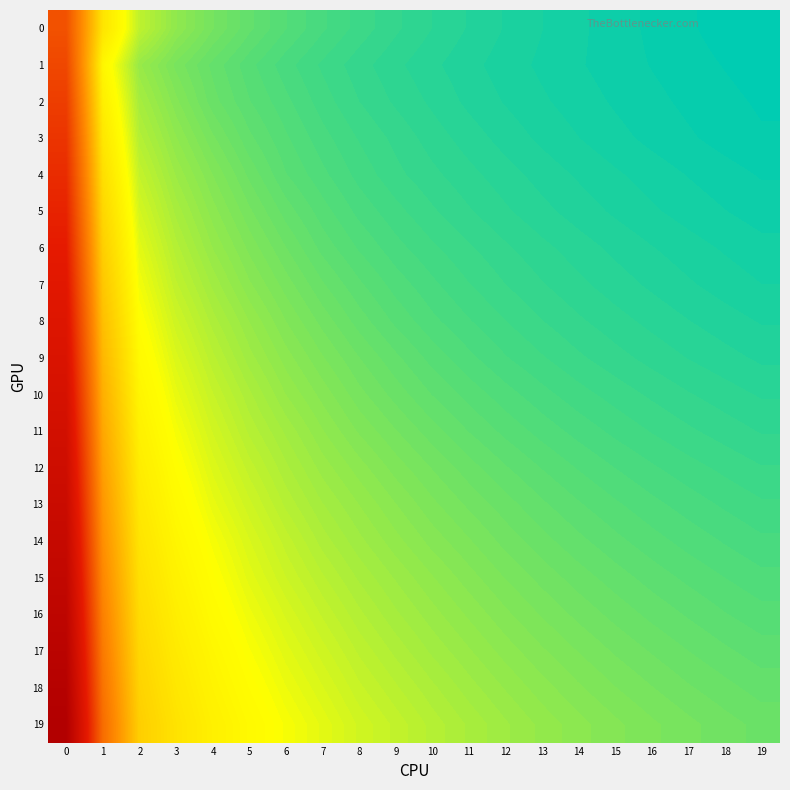

Reading right to left, what are all the values shown in this chart?

0: 19=2.6	18=2.6	17=2.6	16=2.7	15=2.7	14=2.7	13=2.7	12=2.8	11=2.8	10=2.8	9=2.9	8=2.9	7=3.0	6=3.0	5=3.1	4=3.2	3=3.3	2=3.6	1=4.4	0=7.4
1: 19=2.6	18=2.6	17=2.6	16=2.7	15=2.7	14=2.7	13=2.7	12=2.7	11=2.8	10=2.8	9=2.8	8=2.9	7=2.9	6=3.0	5=3.0	4=3.1	3=3.2	2=3.4	1=4.1	0=7.6
2: 19=2.6	18=2.6	17=2.7	16=2.7	15=2.7	14=2.7	13=2.7	12=2.8	11=2.8	10=2.8	9=2.9	8=2.9	7=3.0	6=3.0	5=3.1	4=3.1	3=3.3	2=3.5	1=4.2	0=7.8
3: 19=2.6	18=2.7	17=2.7	16=2.7	15=2.7	14=2.7	13=2.8	12=2.8	11=2.8	10=2.9	9=2.9	8=2.9	7=3.0	6=3.0	5=3.1	4=3.2	3=3.3	2=3.5	1=4.3	0=8.0
4: 19=2.7	18=2.7	17=2.7	16=2.7	15=2.7	14=2.8	13=2.8	12=2.8	11=2.8	10=2.9	9=2.9	8=3.0	7=3.0	6=3.1	5=3.2	4=3.3	3=3.4	2=3.6	1=4.5	0=8.2
5: 19=2.7	18=2.7	17=2.7	16=2.7	15=2.8	14=2.8	13=2.8	12=2.8	11=2.9	10=2.9	9=2.9	8=3.0	7=3.0	6=3.1	5=3.2	4=3.3	3=3.5	2=3.7	1=4.7	0=8.4
6: 19=2.7	18=2.7	17=2.7	16=2.8	15=2.8	14=2.8	13=2.8	12=2.9	11=2.9	10=2.9	9=3.0	8=3.0	7=3.1	6=3.2	5=3.3	4=3.4	3=3.5	2=3.8	1=4.8	0=8.6
7: 19=2.7	18=2.8	17=2.8	16=2.8	15=2.8	14=2.8	13=2.9	12=2.9	11=2.9	10=3.0	9=3.0	8=3.1	7=3.1	6=3.2	5=3.3	4=3.4	3=3.6	2=3.8	1=5.0	0=8.8
8: 19=2.8	18=2.8	17=2.8	16=2.8	15=2.8	14=2.9	13=2.9	12=2.9	11=3.0	10=3.0	9=3.1	8=3.1	7=3.2	6=3.3	5=3.4	4=3.5	3=3.6	2=3.9	1=5.1	0=9.0
9: 19=2.8	18=2.8	17=2.8	16=2.9	15=2.9	14=2.9	13=2.9	12=3.0	11=3.0	10=3.1	9=3.1	8=3.2	7=3.2	6=3.3	5=3.4	4=3.5	3=3.7	2=4.0	1=5.2	0=9.2
10: 19=2.8	18=2.8	17=2.9	16=2.9	15=2.9	14=2.9	13=3.0	12=3.0	11=3.1	10=3.1	9=3.2	8=3.2	7=3.3	6=3.4	5=3.5	4=3.6	3=3.8	2=4.1	1=5.4	0=9.4
11: 19=2.9	18=2.9	17=2.9	16=2.9	15=3.0	14=3.0	13=3.0	12=3.1	11=3.1	10=3.1	9=3.2	8=3.3	7=3.3	6=3.4	5=3.5	4=3.7	3=3.9	2=4.2	1=5.5	0=9.6
12: 19=2.9	18=2.9	17=2.9	16=3.0	15=3.0	14=3.0	13=3.1	12=3.1	11=3.1	10=3.2	9=3.3	8=3.3	7=3.4	6=3.5	5=3.6	4=3.7	3=3.9	2=4.2	1=5.7	0=9.8
13: 19=2.9	18=3.0	17=3.0	16=3.0	15=3.0	14=3.1	13=3.1	12=3.1	11=3.2	10=3.2	9=3.3	8=3.4	7=3.4	6=3.5	5=3.6	4=3.8	3=4.0	2=4.3	1=5.8	0=10.0
14: 19=3.0	18=3.0	17=3.0	16=3.0	15=3.1	14=3.1	13=3.1	12=3.2	11=3.2	10=3.3	9=3.4	8=3.4	7=3.5	6=3.6	5=3.7	4=3.9	3=4.1	2=4.4	1=6.0	0=10.2
15: 19=3.0	18=3.0	17=3.1	16=3.1	15=3.1	14=3.2	13=3.2	12=3.2	11=3.3	10=3.3	9=3.4	8=3.5	7=3.5	6=3.6	5=3.8	4=3.9	3=4.1	2=4.5	1=6.2	0=10.4
16: 19=3.0	18=3.1	17=3.1	16=3.1	15=3.2	14=3.2	13=3.2	12=3.3	11=3.3	10=3.4	9=3.4	8=3.5	7=3.6	6=3.7	5=3.8	4=4.0	3=4.2	2=4.6	1=6.3	0=10.6
17: 19=3.1	18=3.1	17=3.1	16=3.2	15=3.2	14=3.2	13=3.3	12=3.3	11=3.4	10=3.4	9=3.5	8=3.6	7=3.7	6=3.8	5=3.9	4=4.0	3=4.3	2=4.6	1=6.5	0=10.8
18: 19=3.1	18=3.1	17=3.2	16=3.2	15=3.2	14=3.3	13=3.3	12=3.4	11=3.4	10=3.5	9=3.5	8=3.6	7=3.7	6=3.8	5=3.9	4=4.1	3=4.3	2=4.7	1=6.6	0=11.0
19: 19=3.2	18=3.2	17=3.2	16=3.2	15=3.3	14=3.3	13=3.4	12=3.4	11=3.5	10=3.5	9=3.6	8=3.7	7=3.8	6=3.9	5=4.0	4=4.2	3=4.4	2=4.8	1=6.8	0=11.2